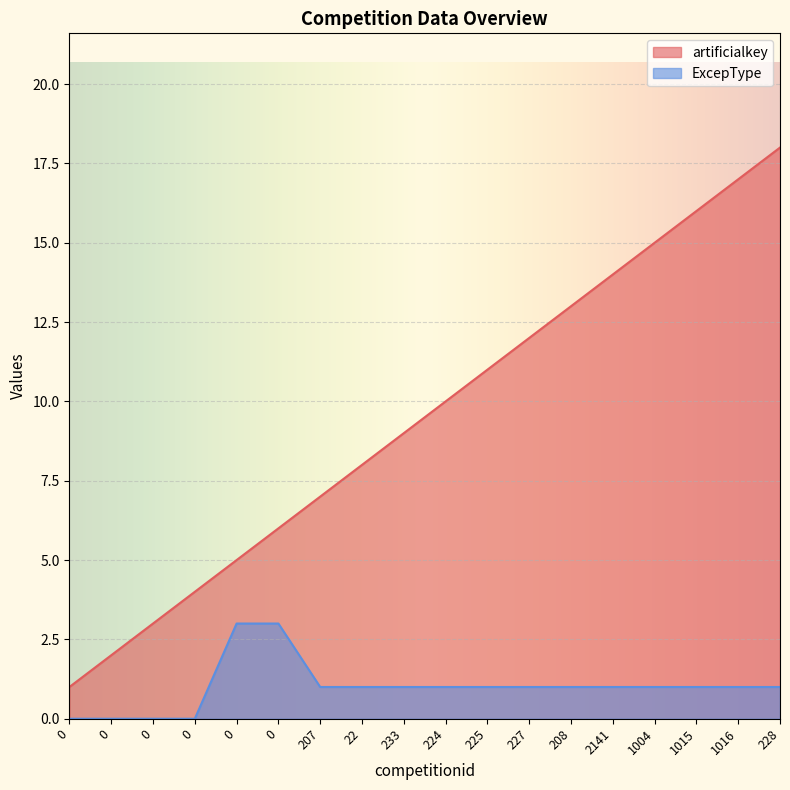

The ExcepType series shows 1 at 224. True or false?

True